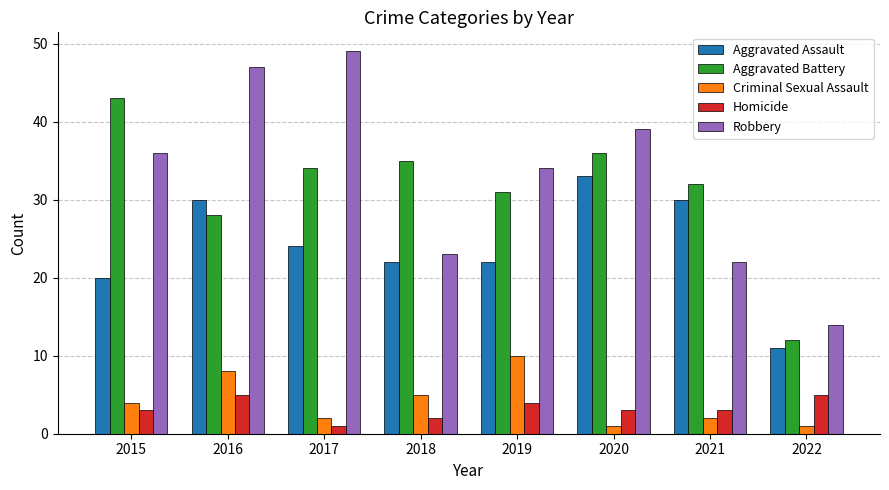

What is the difference between the second highest and second lowest values in the Homicide series?

3